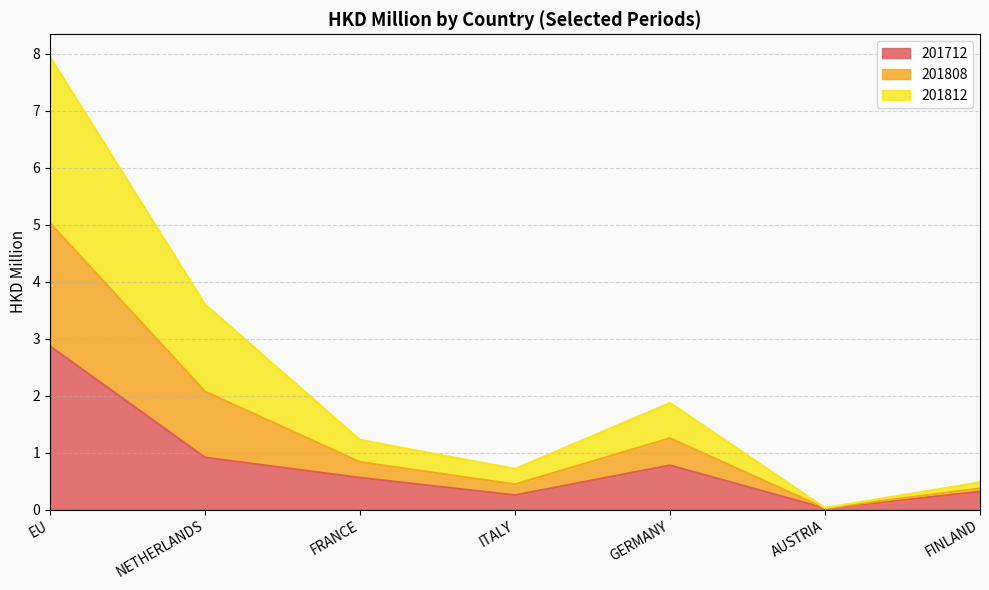

Which category has the highest value in the 201712 series?

EU